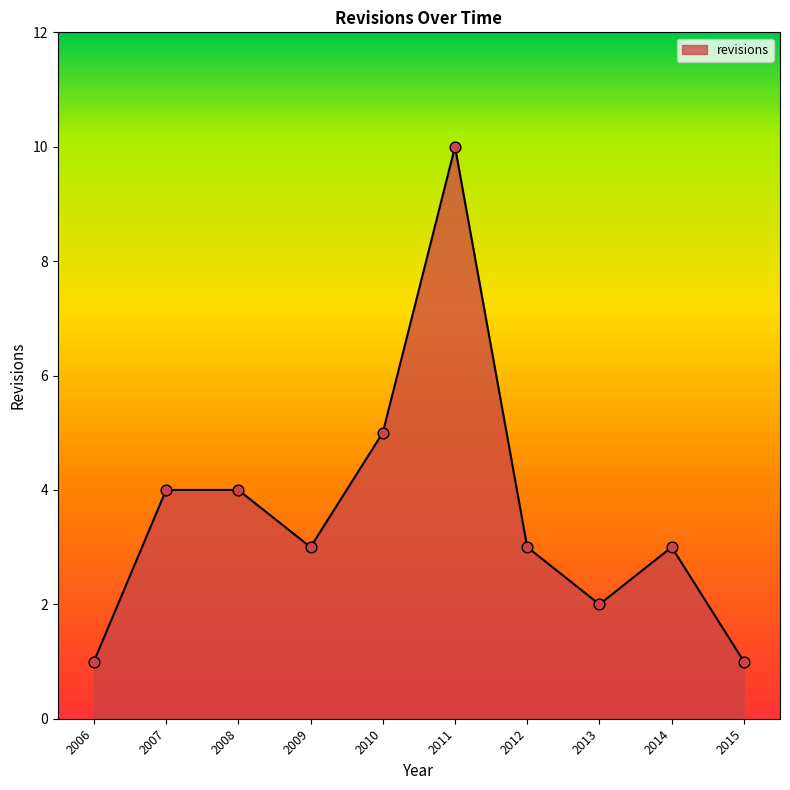

Which has a higher value, 2014 or 2011?

2011